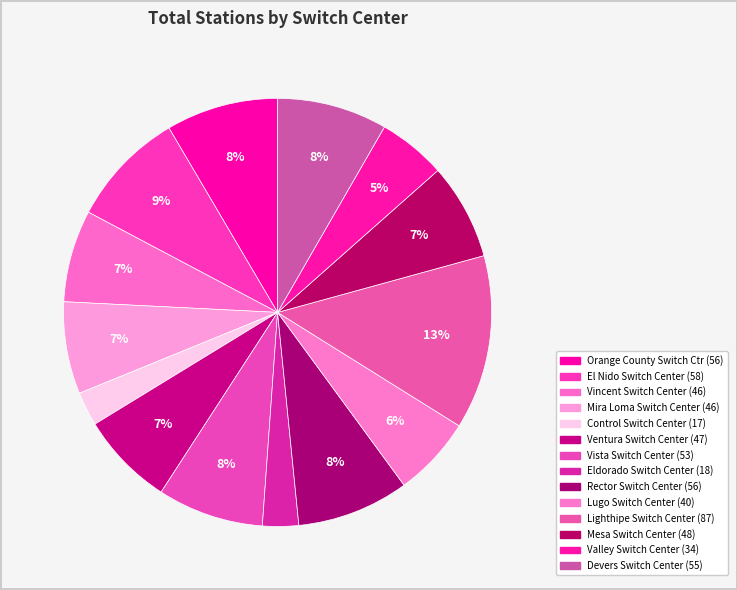

What percentage is the Orange County Switch Ctr slice, to the nearest percent?

8%